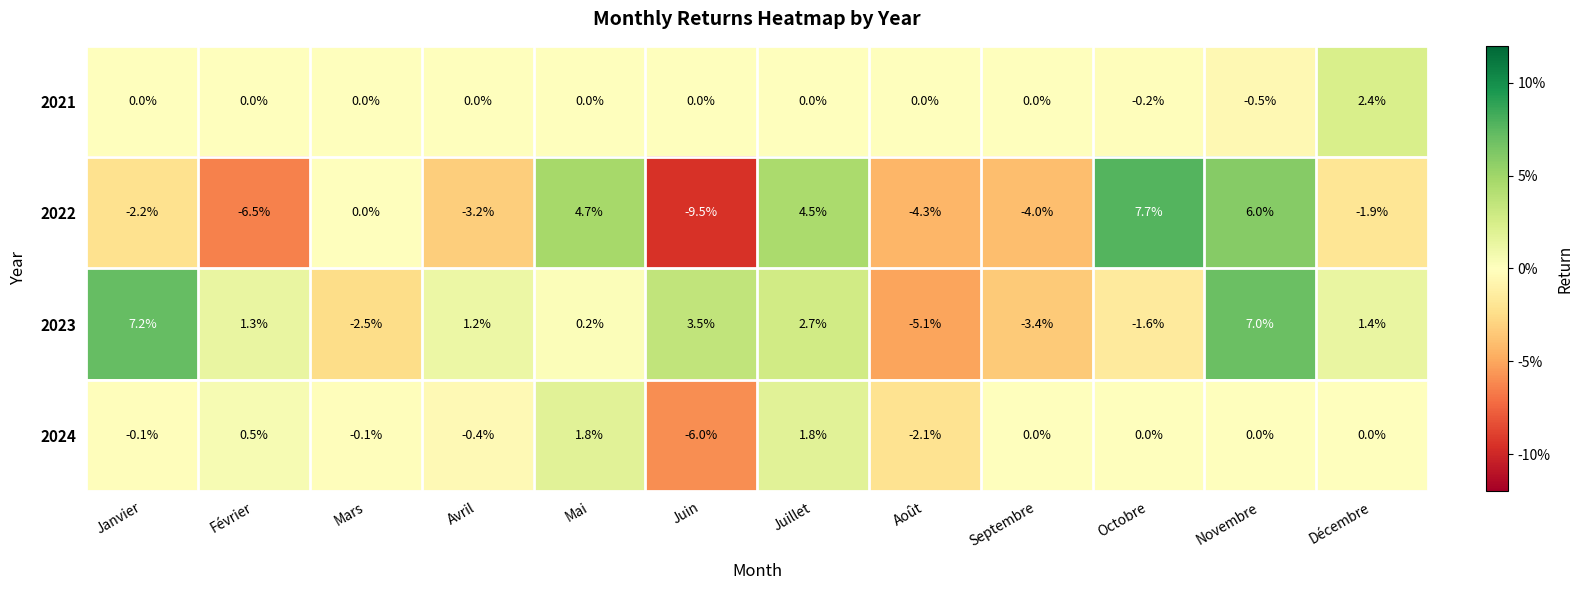

Read the 2022 value at Juillet.

4.5